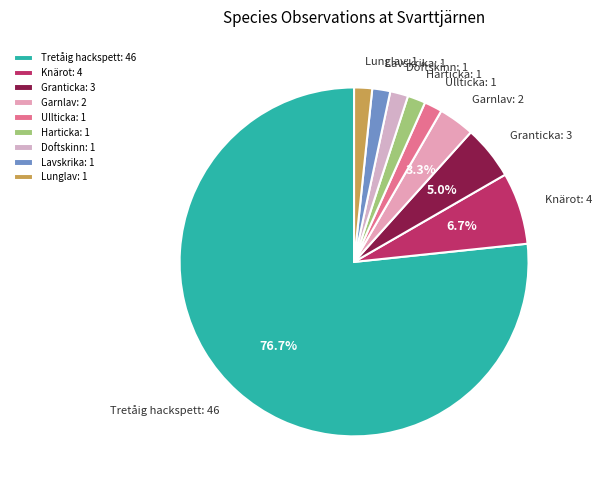

Combined, do Lavskrika: 1 and Granticka: 3 account for over 50%?

No